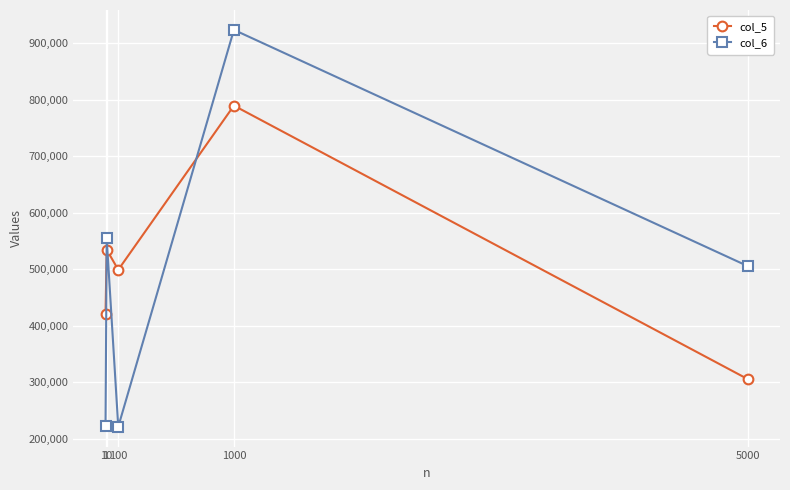

True or false: col_5 has a value of 168523 at 100.

False